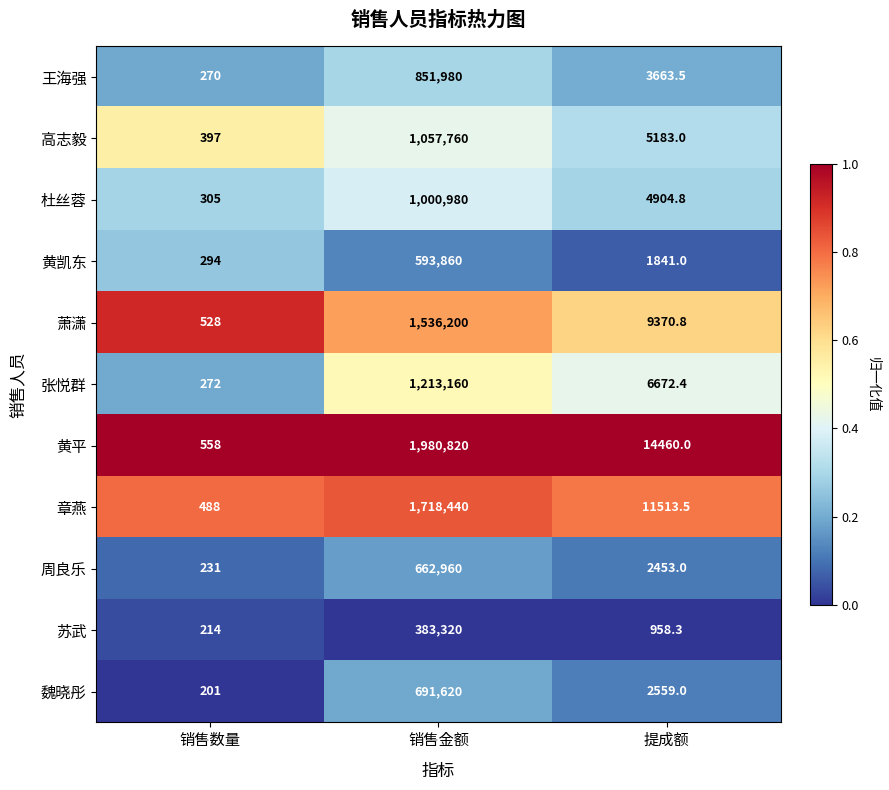

Which series has the largest total across all categories?

黄平